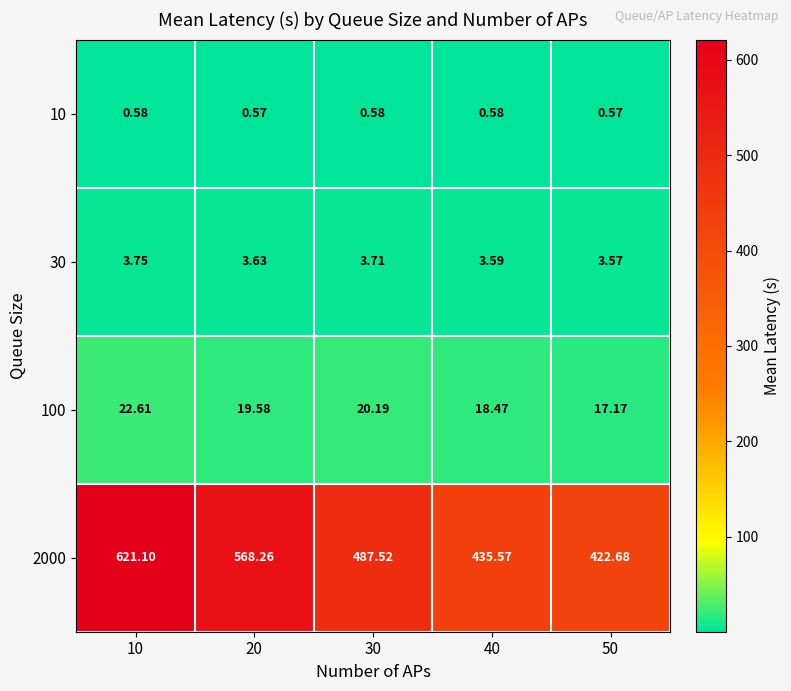

Count the number of categories in the chart.

5